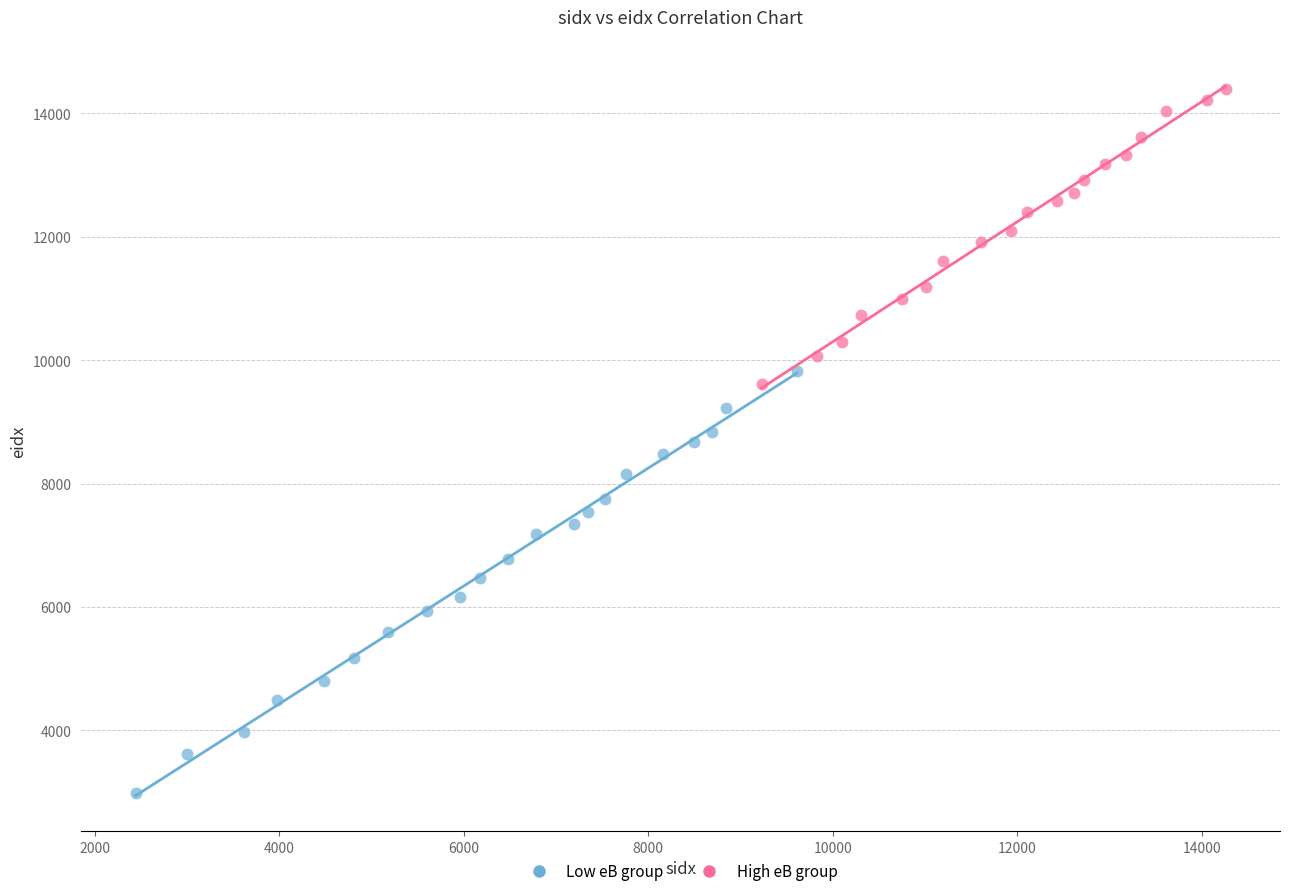

Which series reaches the maximum Y coordinate?

High eB group